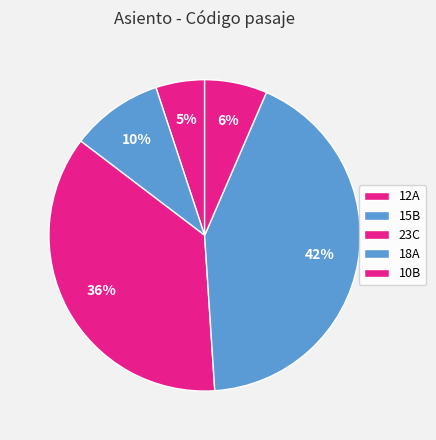

How much of the chart is everything except 12A?

94.9%